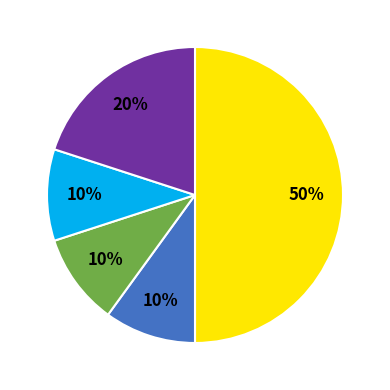

To the nearest percent, what is the difference between the largest and smallest slice percentages?

40%